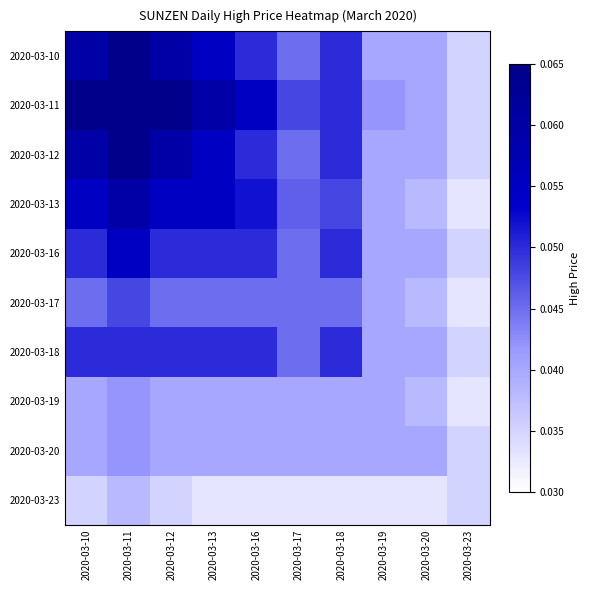

Reading right to left, extract all data points from this chart.

2020-03-10: 2020-03-23=0.0	2020-03-20=0.0	2020-03-19=0.0	2020-03-18=0.1	2020-03-17=0.0	2020-03-16=0.1	2020-03-13=0.1	2020-03-12=0.1	2020-03-11=0.1	2020-03-10=0.1
2020-03-11: 2020-03-23=0.0	2020-03-20=0.0	2020-03-19=0.0	2020-03-18=0.1	2020-03-17=0.0	2020-03-16=0.1	2020-03-13=0.1	2020-03-12=0.1	2020-03-11=0.1	2020-03-10=0.1
2020-03-12: 2020-03-23=0.0	2020-03-20=0.0	2020-03-19=0.0	2020-03-18=0.1	2020-03-17=0.0	2020-03-16=0.1	2020-03-13=0.1	2020-03-12=0.1	2020-03-11=0.1	2020-03-10=0.1
2020-03-13: 2020-03-23=0.0	2020-03-20=0.0	2020-03-19=0.0	2020-03-18=0.0	2020-03-17=0.0	2020-03-16=0.1	2020-03-13=0.1	2020-03-12=0.1	2020-03-11=0.1	2020-03-10=0.1
2020-03-16: 2020-03-23=0.0	2020-03-20=0.0	2020-03-19=0.0	2020-03-18=0.1	2020-03-17=0.0	2020-03-16=0.1	2020-03-13=0.1	2020-03-12=0.1	2020-03-11=0.1	2020-03-10=0.1
2020-03-17: 2020-03-23=0.0	2020-03-20=0.0	2020-03-19=0.0	2020-03-18=0.0	2020-03-17=0.0	2020-03-16=0.0	2020-03-13=0.0	2020-03-12=0.0	2020-03-11=0.0	2020-03-10=0.0
2020-03-18: 2020-03-23=0.0	2020-03-20=0.0	2020-03-19=0.0	2020-03-18=0.1	2020-03-17=0.0	2020-03-16=0.1	2020-03-13=0.1	2020-03-12=0.1	2020-03-11=0.1	2020-03-10=0.1
2020-03-19: 2020-03-23=0.0	2020-03-20=0.0	2020-03-19=0.0	2020-03-18=0.0	2020-03-17=0.0	2020-03-16=0.0	2020-03-13=0.0	2020-03-12=0.0	2020-03-11=0.0	2020-03-10=0.0
2020-03-20: 2020-03-23=0.0	2020-03-20=0.0	2020-03-19=0.0	2020-03-18=0.0	2020-03-17=0.0	2020-03-16=0.0	2020-03-13=0.0	2020-03-12=0.0	2020-03-11=0.0	2020-03-10=0.0
2020-03-23: 2020-03-23=0.0	2020-03-20=0.0	2020-03-19=0.0	2020-03-18=0.0	2020-03-17=0.0	2020-03-16=0.0	2020-03-13=0.0	2020-03-12=0.0	2020-03-11=0.0	2020-03-10=0.0